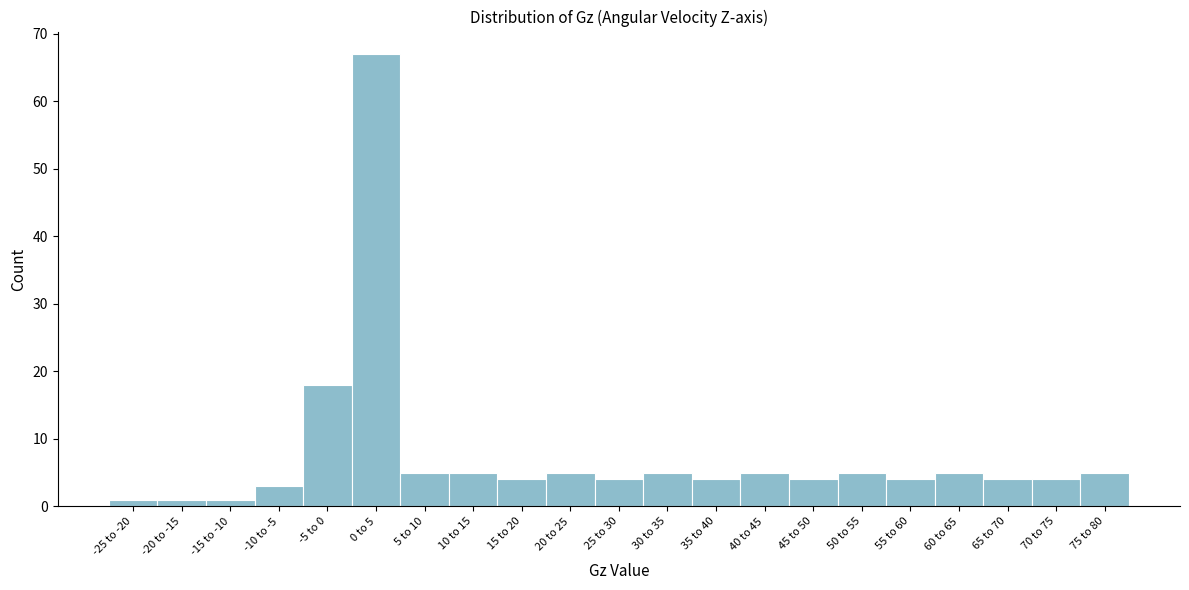

Reading left to right, transcribe all the data shown in this chart.

-25 to -20=1	-20 to -15=1	-15 to -10=1	-10 to -5=3	-5 to 0=18	0 to 5=67	5 to 10=5	10 to 15=5	15 to 20=4	20 to 25=5	25 to 30=4	30 to 35=5	35 to 40=4	40 to 45=5	45 to 50=4	50 to 55=5	55 to 60=4	60 to 65=5	65 to 70=4	70 to 75=4	75 to 80=5